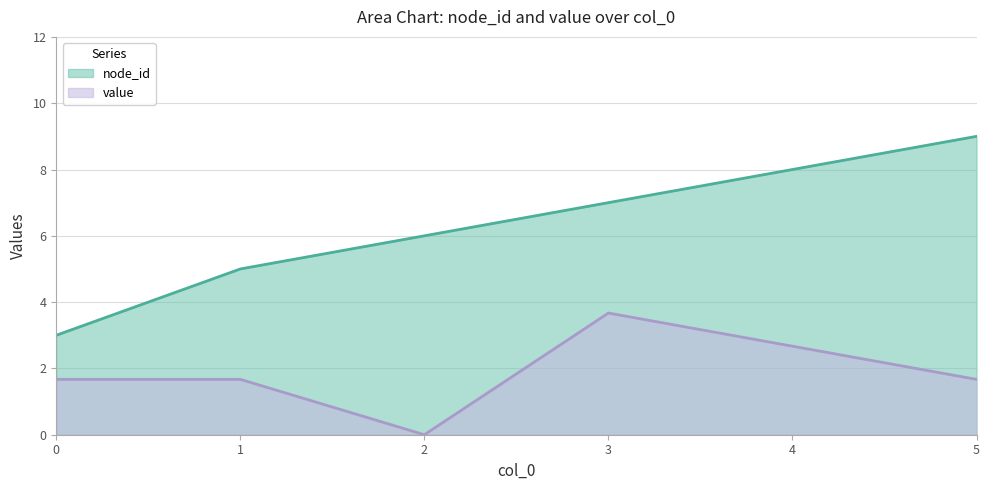

What is the difference between the maximum and second lowest values in the node_id series?

4.0